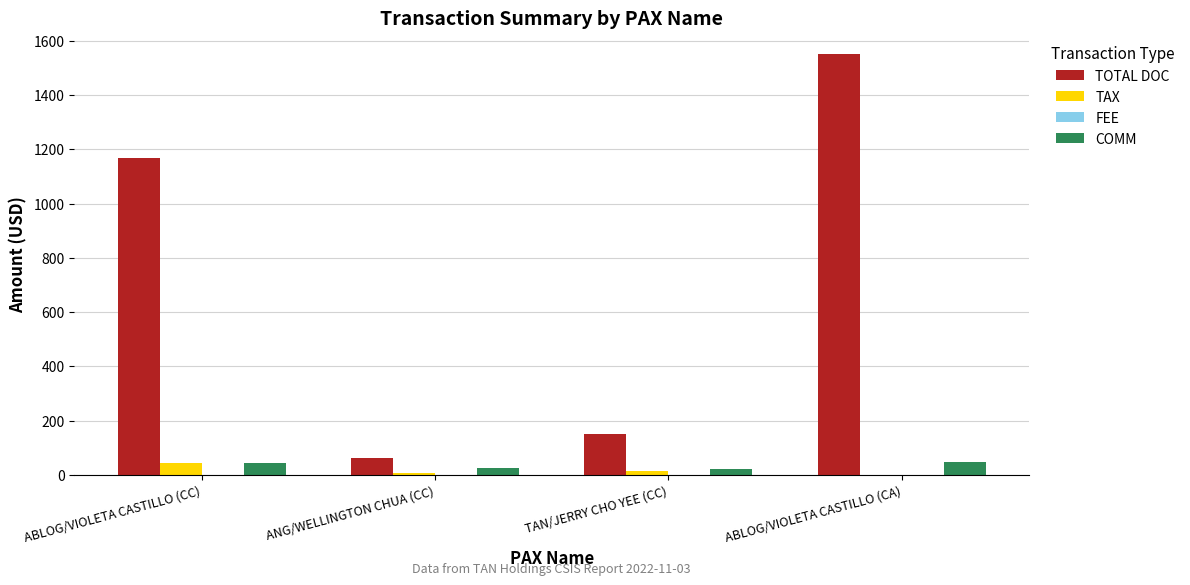

The value of TOTAL DOC at ABLOG/VIOLETA CASTILLO (CC) is 1821.7. True or false?

False